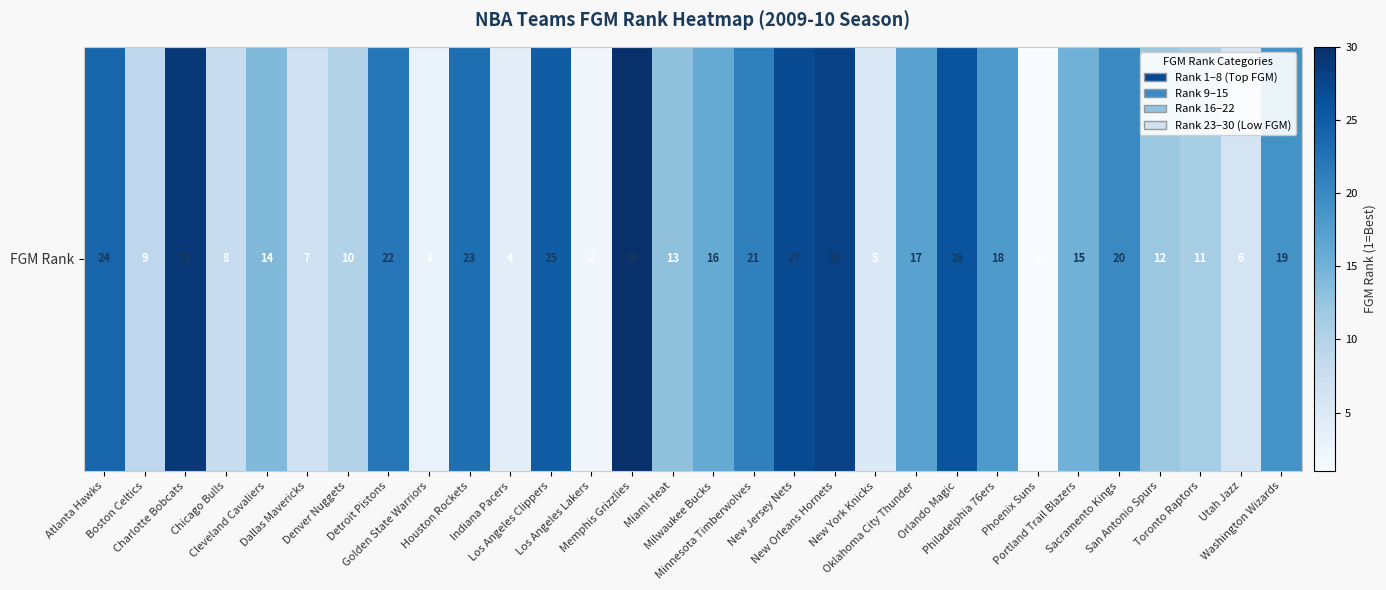

Read the value at Chicago Bulls, to the nearest 10.

10